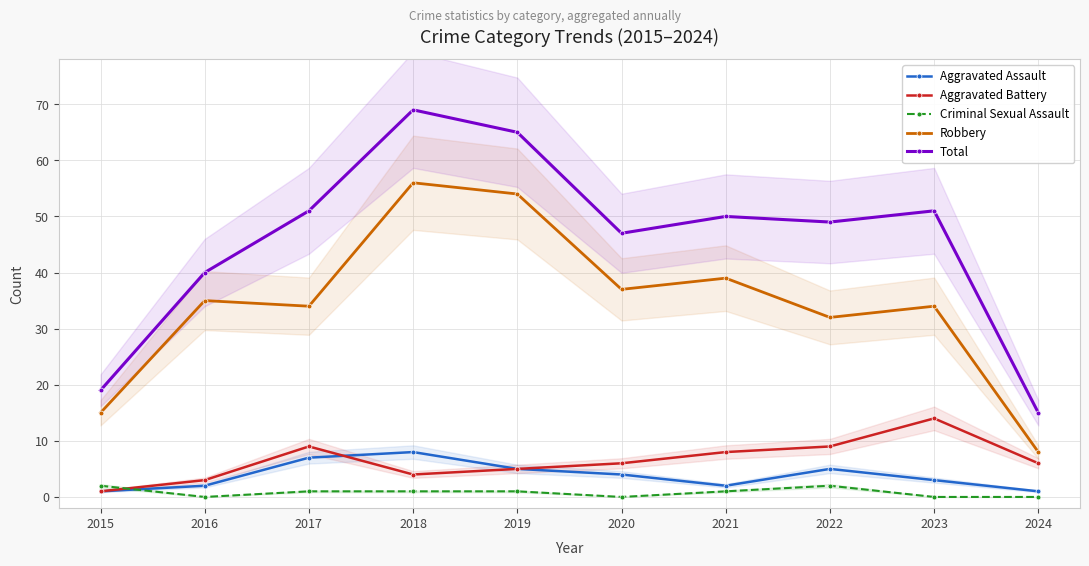

Rank the series by their maximum value, from highest to lowest.

Total, Robbery, Aggravated Battery, Aggravated Assault, Criminal Sexual Assault